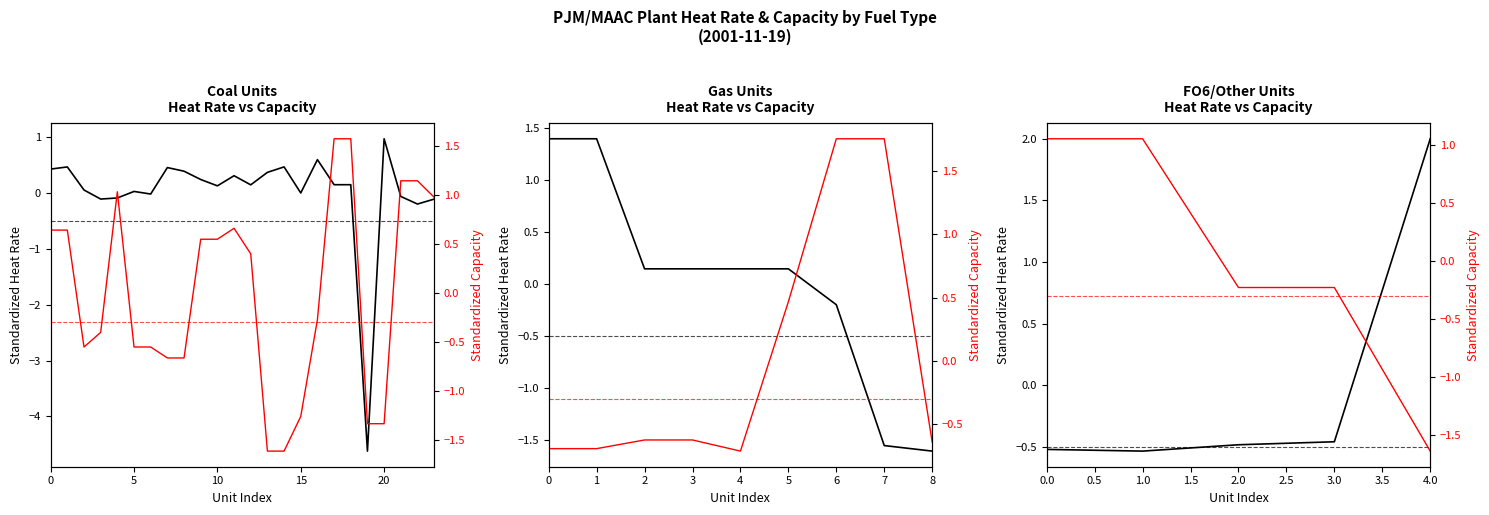

How many intersections are there between Standardized Heat Rate and Standardized Capacity?

1